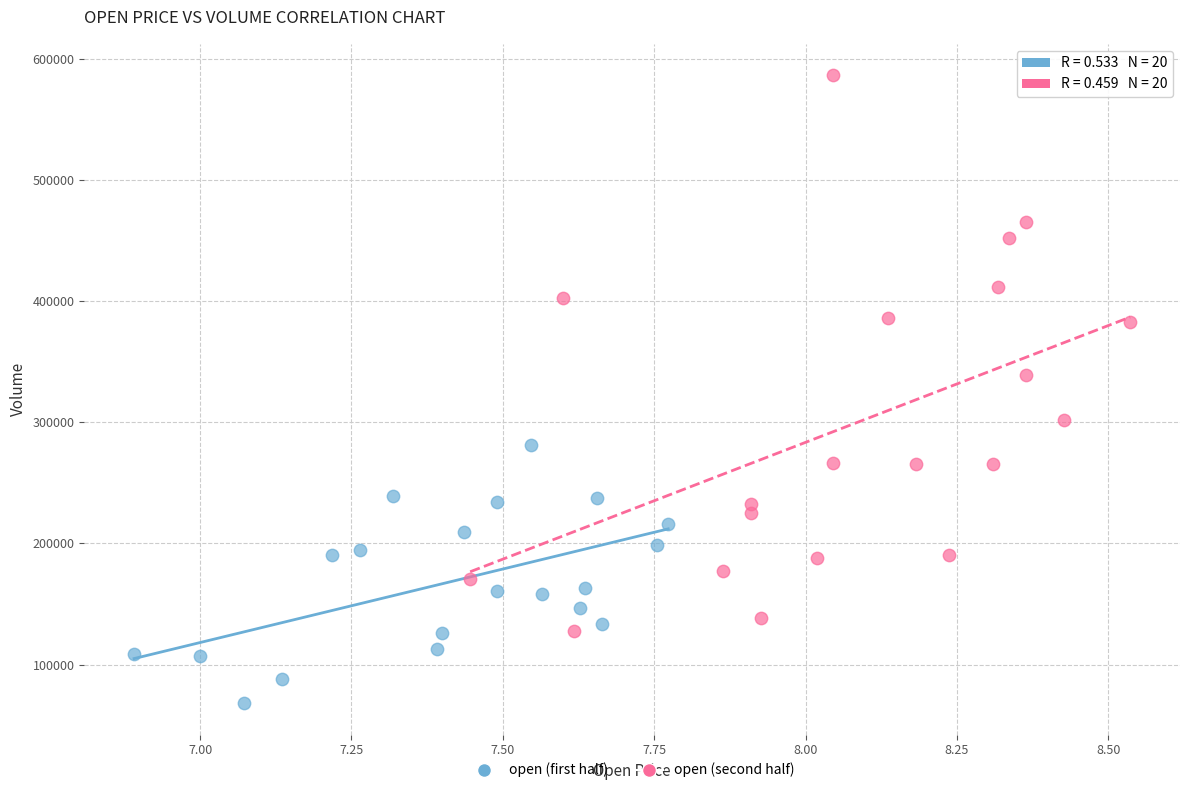

Which series contains the lowest Y value?

open (first half)